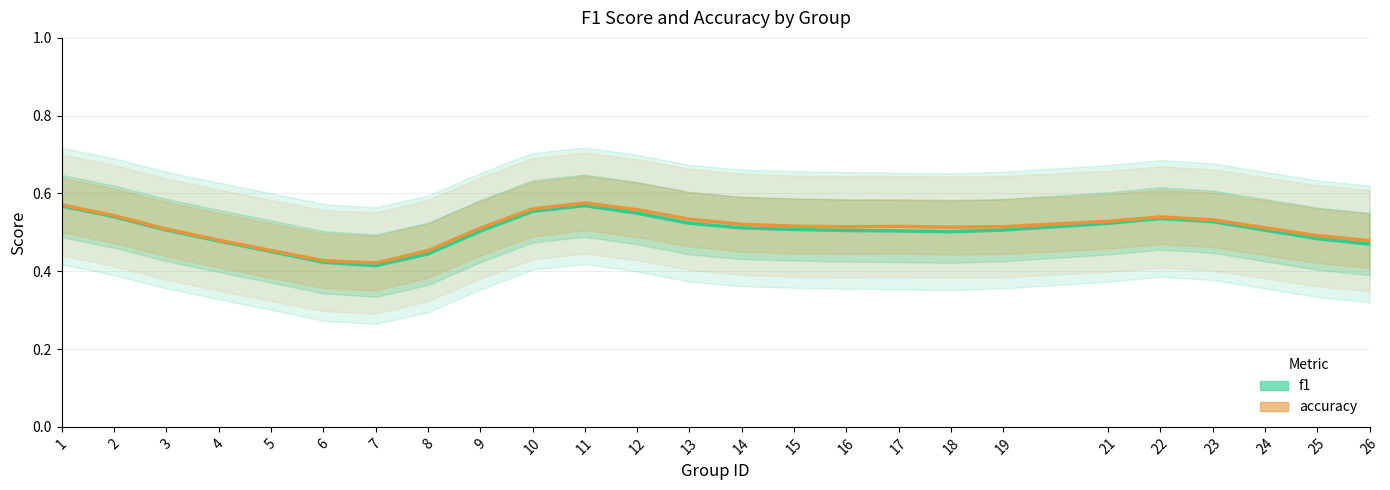

How many lines are shown in the chart?

2